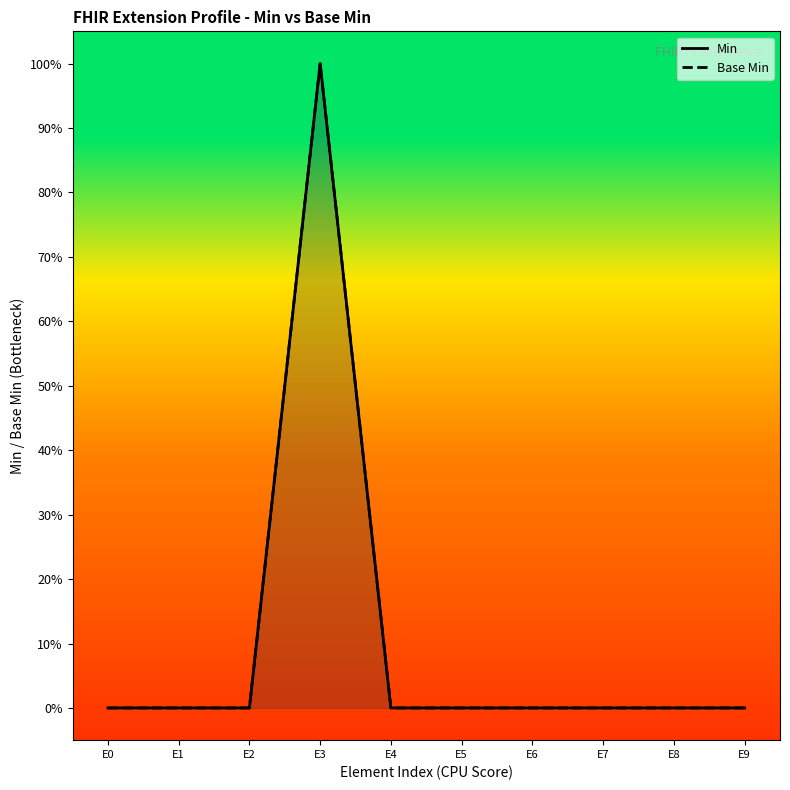

Reading right to left, what are all the values shown in this chart?

Min: 0	0	0	0	0	0	1	0	0	0
Base Min: 0	0	0	0	0	0	1	0	0	0